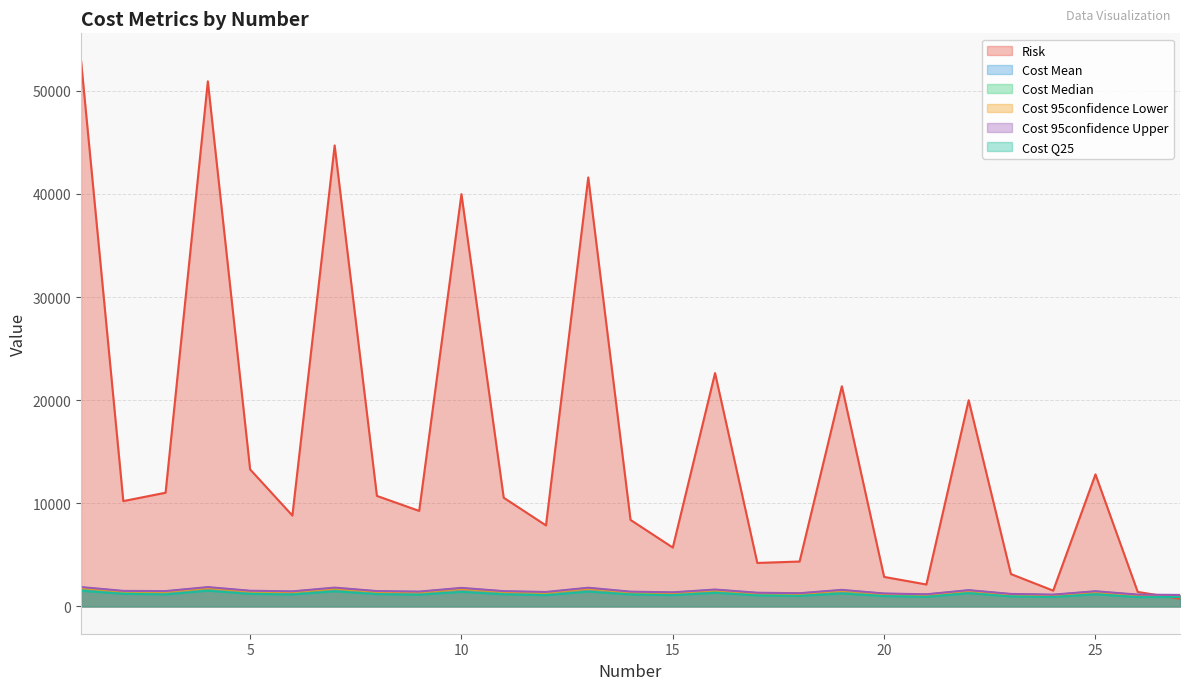

The Cost Mean series shows 1250.0 at 18. True or false?

True